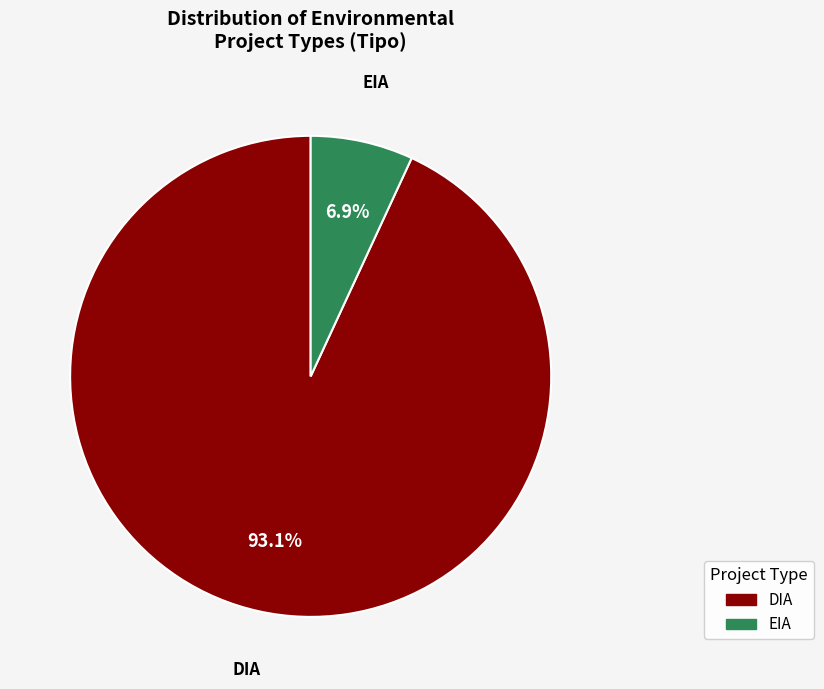

Count the number of slices in the pie.

2